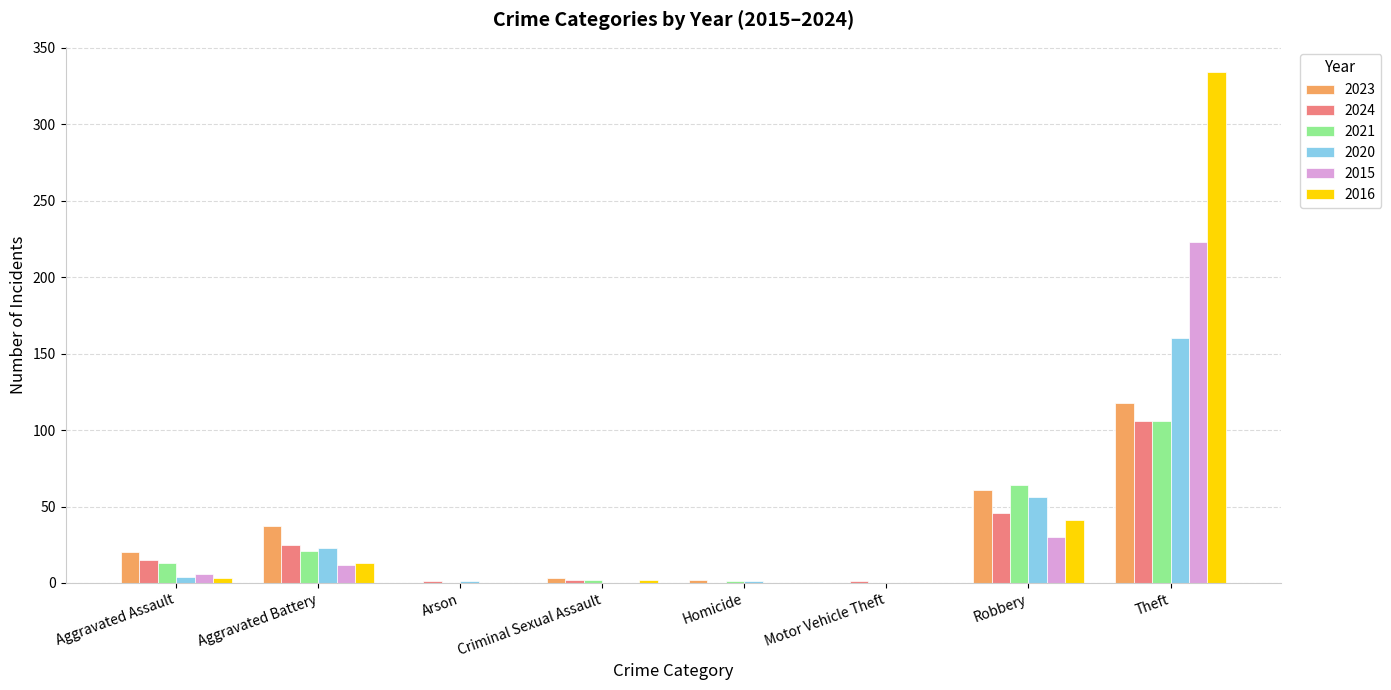

What is the greatest value displayed?

334